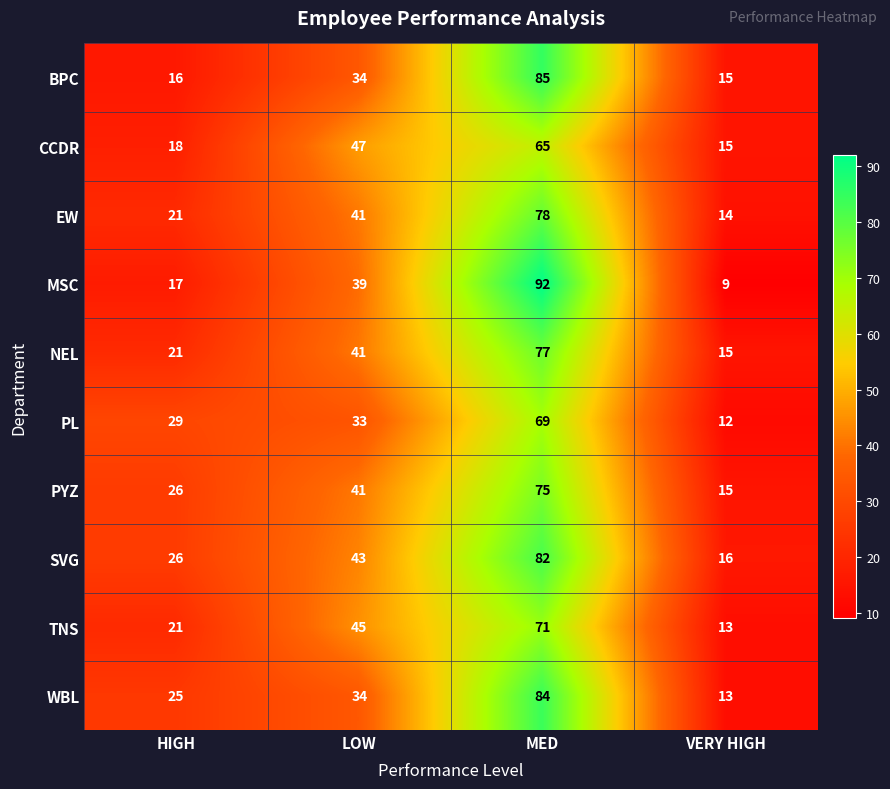

Rank the categories by BPC value from lowest to highest.

VERY HIGH, HIGH, LOW, MED